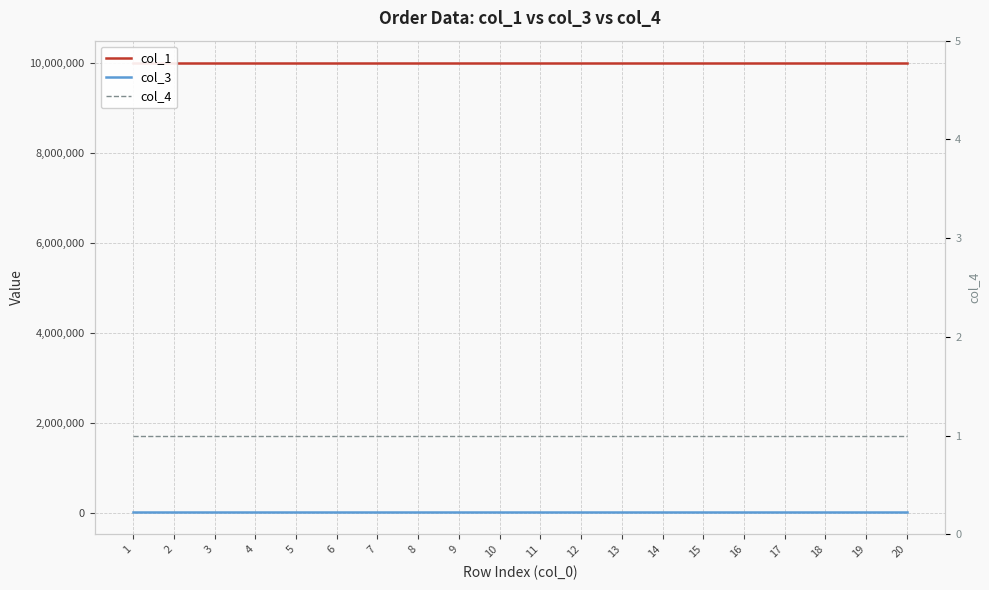

What is the value of the col_4 point at the 6th from the left?

1